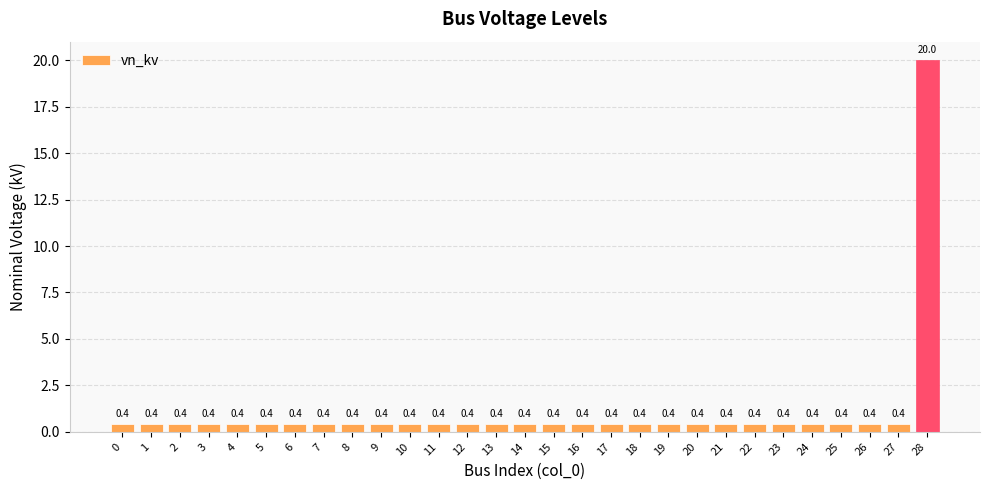

What is the approximate value at 26?

0.4